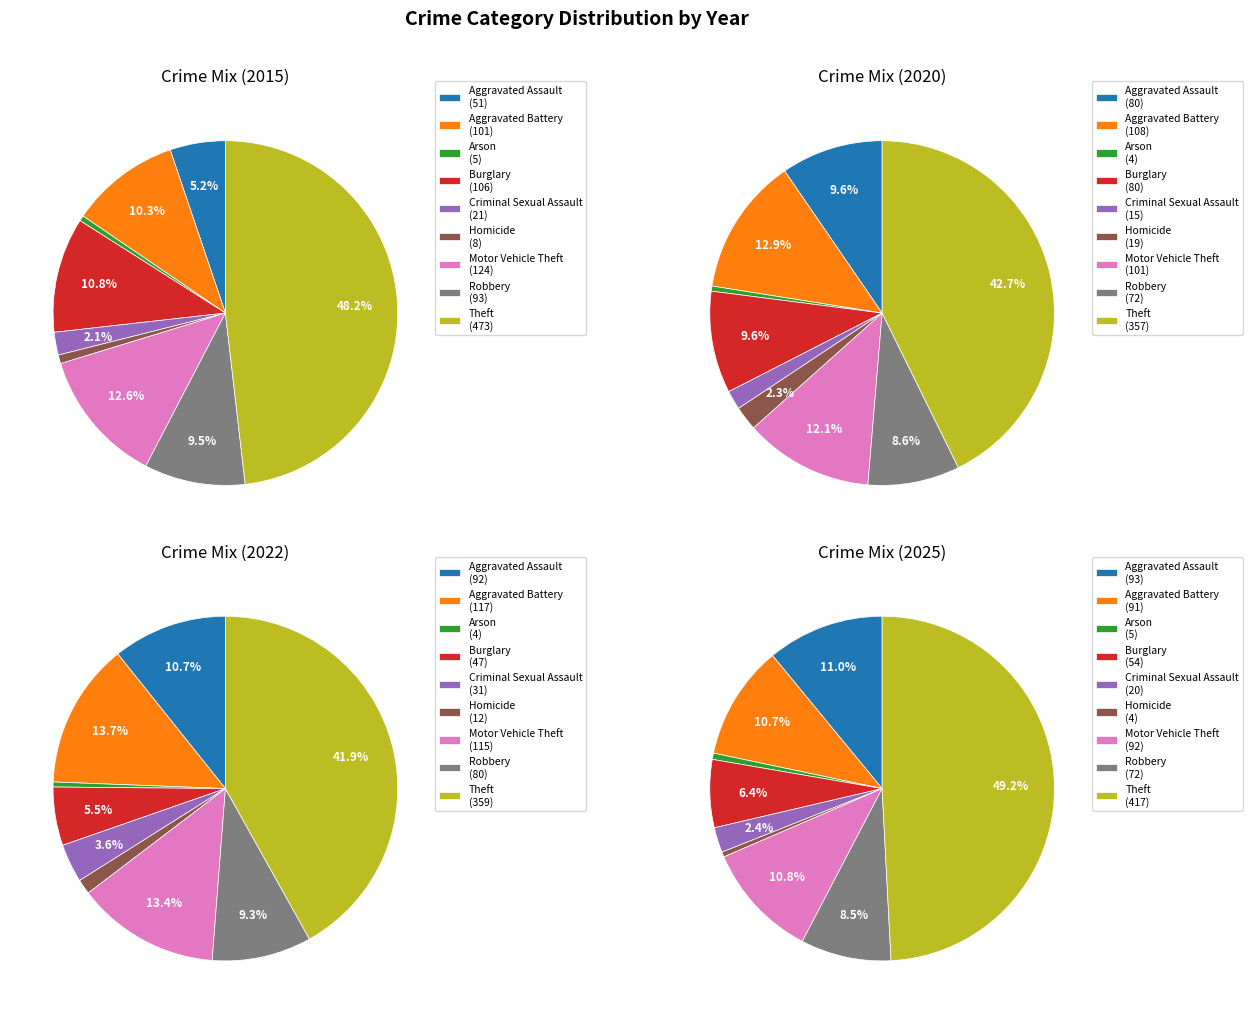

To the nearest percent, what is the average slice percentage?

11%